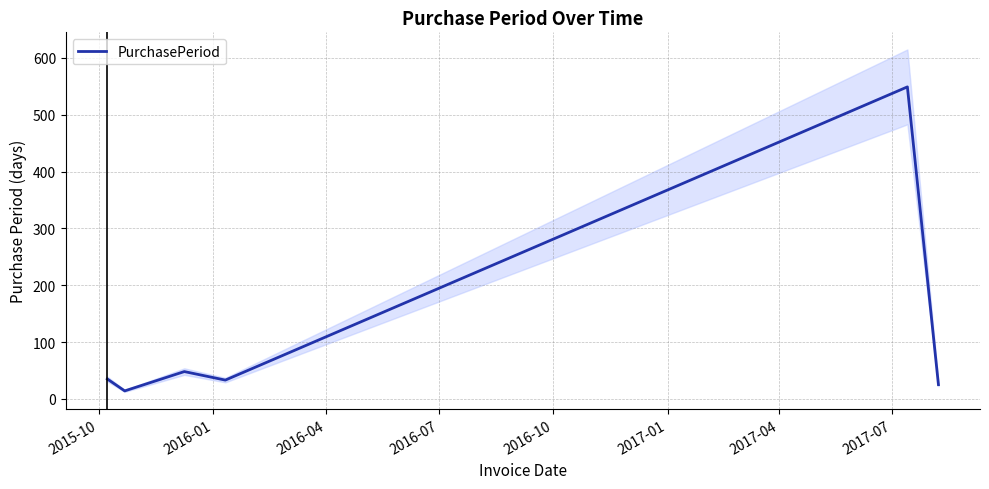

Which has a higher value, 2016-10 or 2015-10?

2016-10